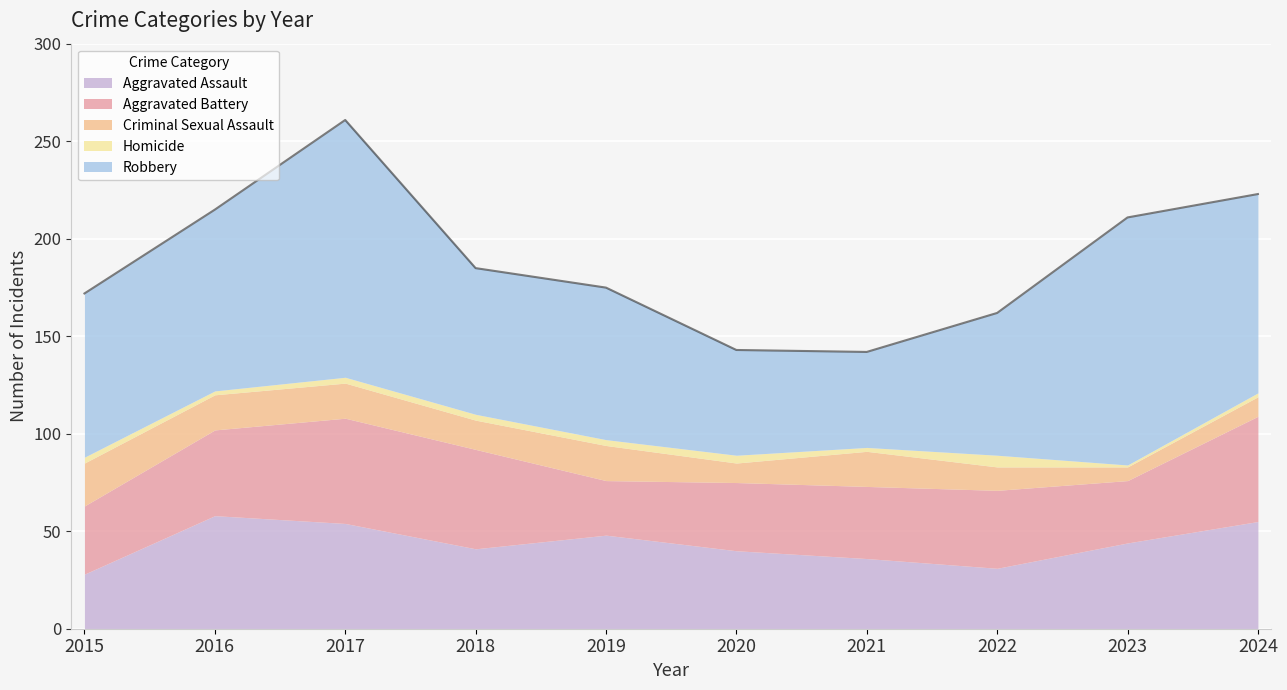

At which label is Robbery closest to 90?

2016